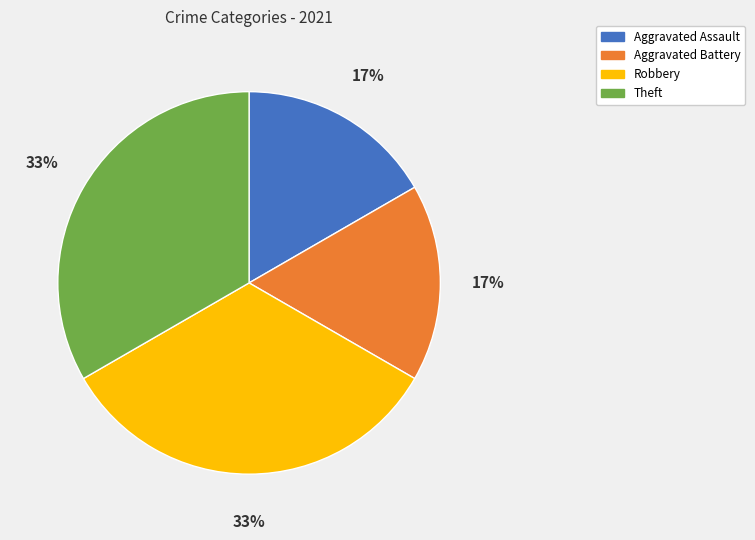

Is there a majority slice in this chart?

No